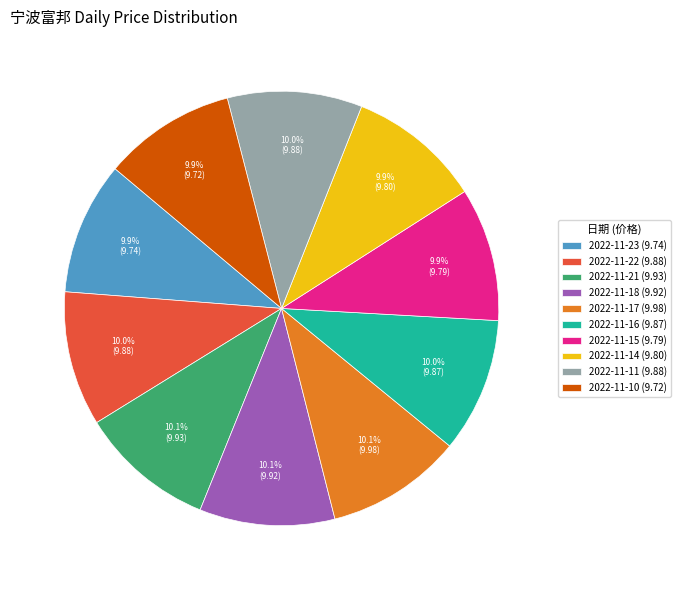

Is there a majority slice in this chart?

No